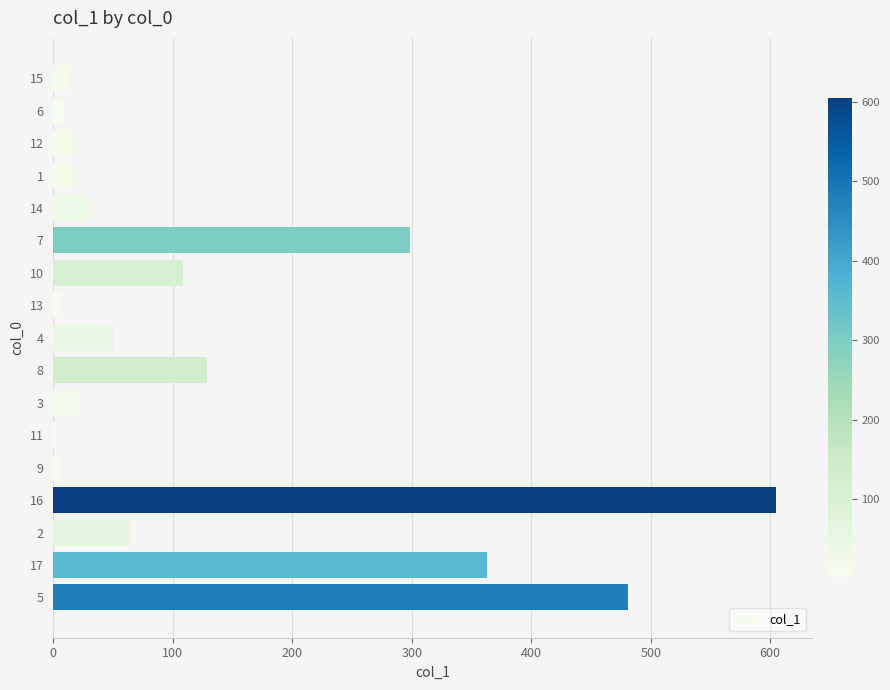

The value at 17 is 362.7. True or false?

True